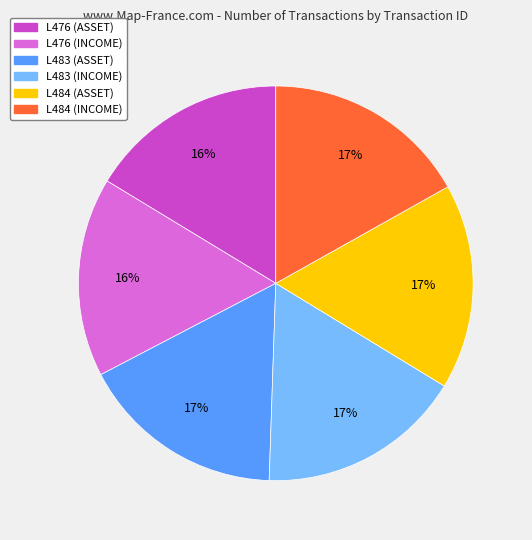

How many slices are in this pie chart?

6